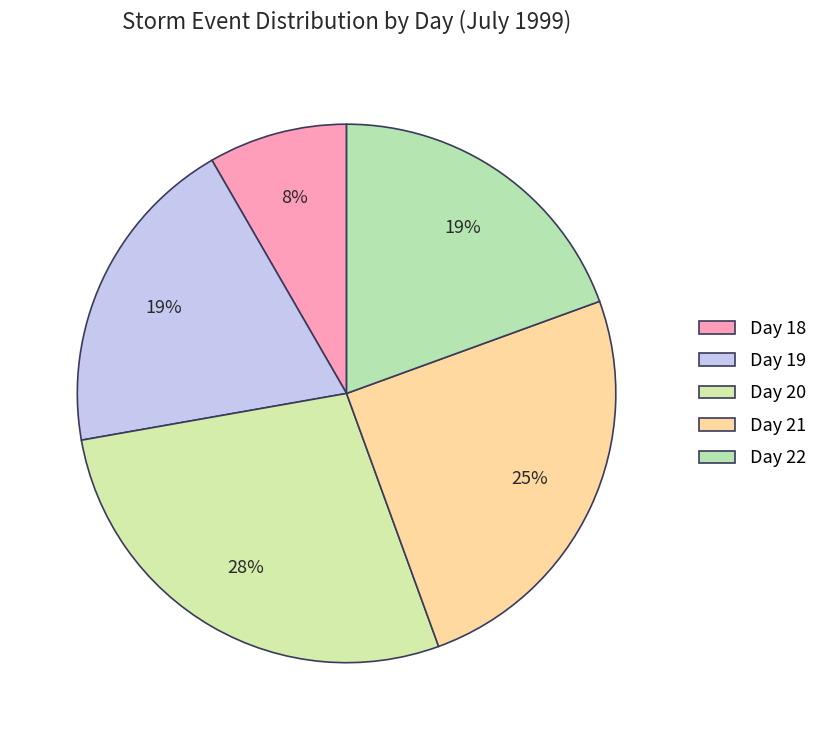

Count the number of slices in the pie.

5